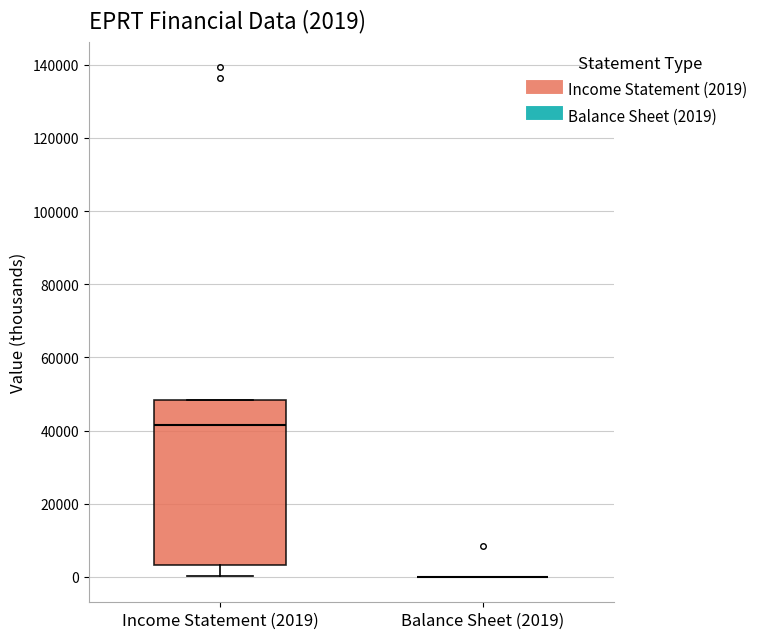

Which box is the tallest, from its lower edge to its upper edge?

Income Statement (2019)